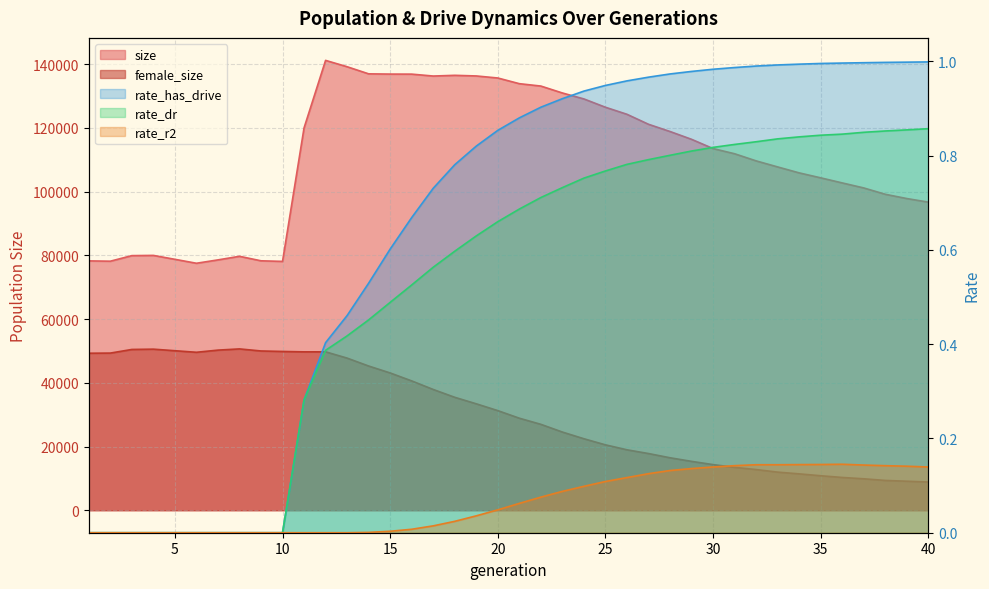

True or false: female_size and rate_dr intersect in this chart.

False